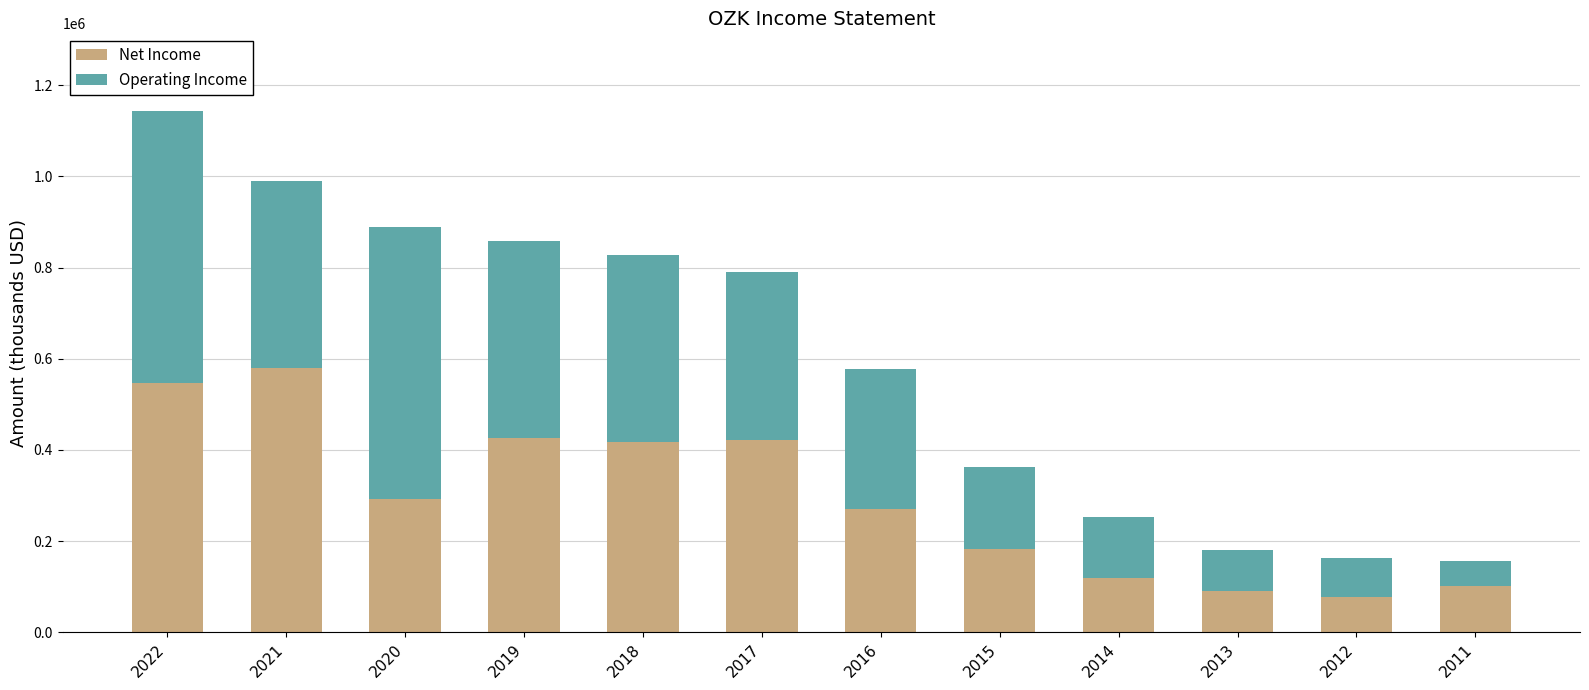

How many categories are shown in the chart?

12